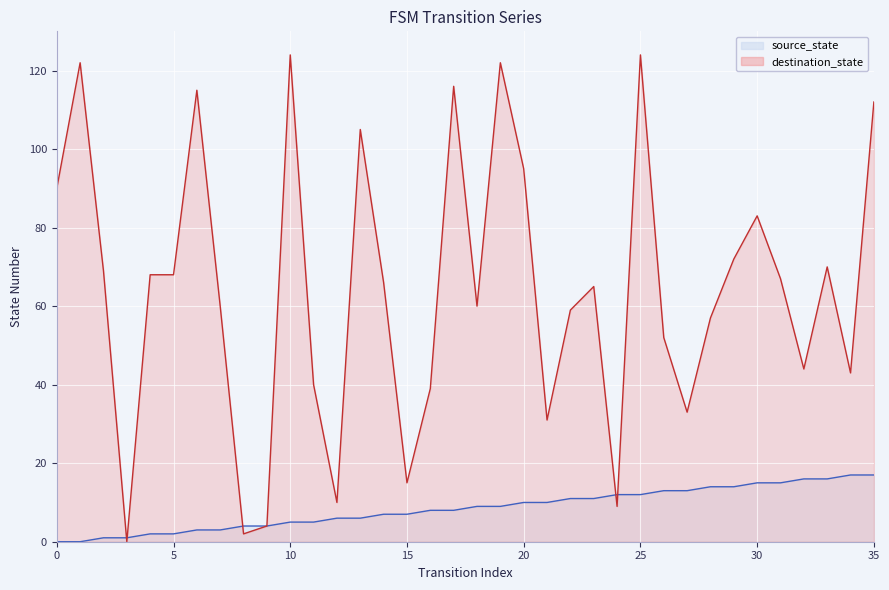

At which category does destination_state reach its first local peak?

1